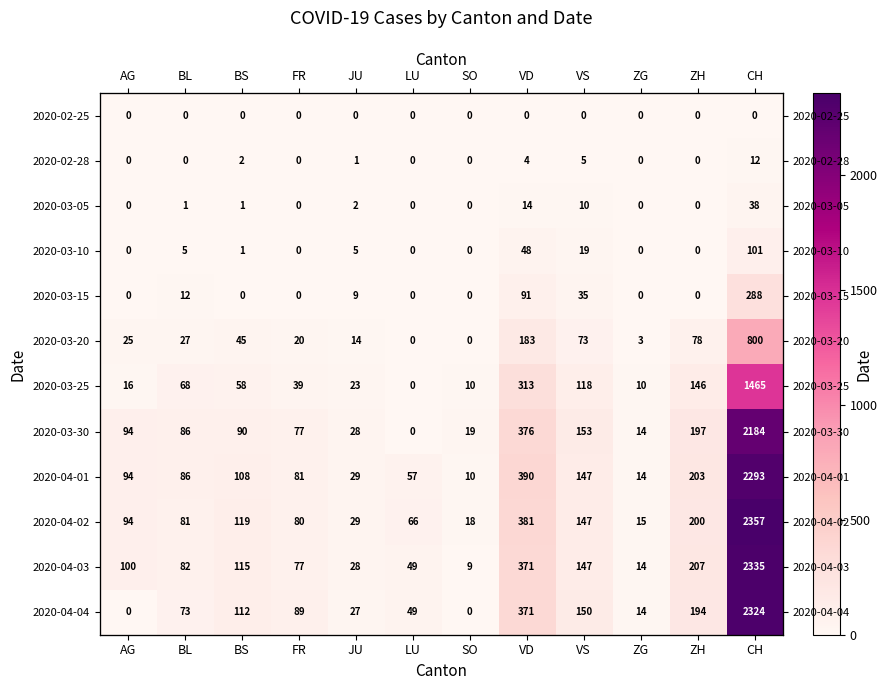

Which series has the widest spread of values?

2020-04-02